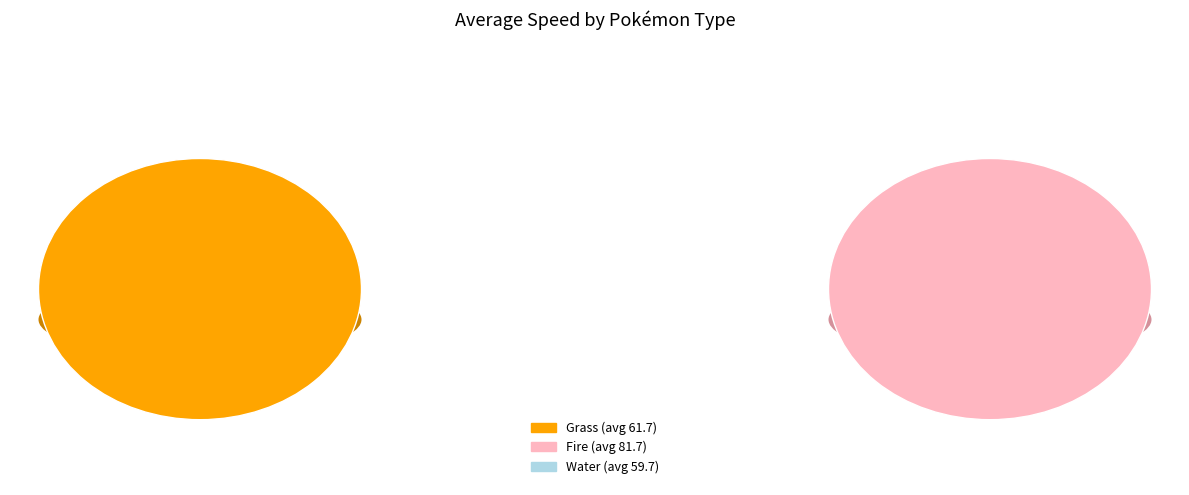

What is the smallest slice in the pie chart?

Water